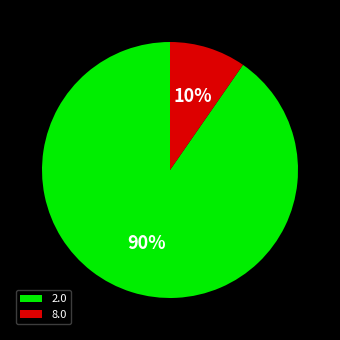

Does any single category account for the majority?

Yes